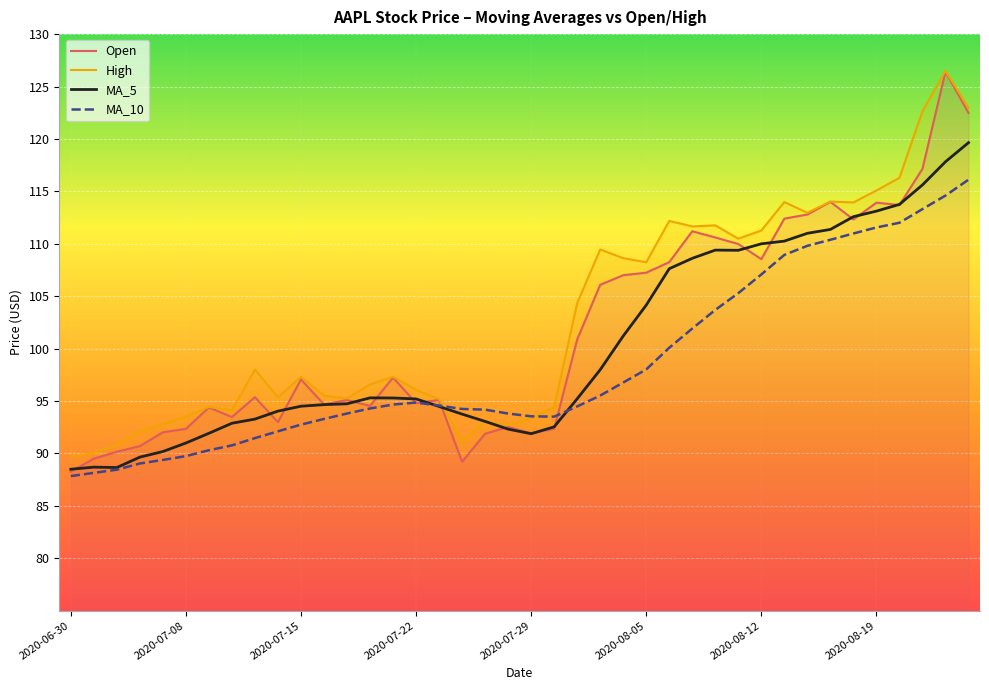

Where does the Open series first go above 97?

2020-07-15